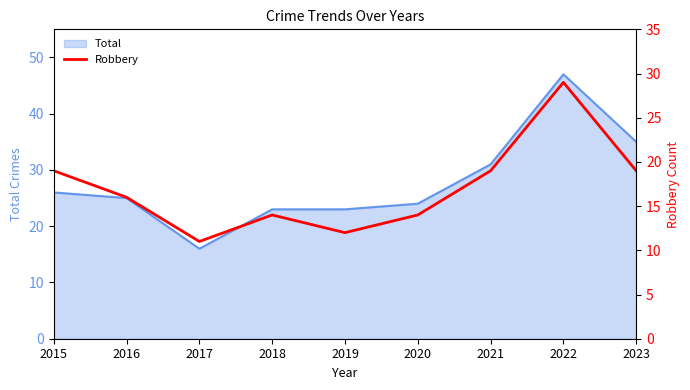

What is the maximum value for Total?

47